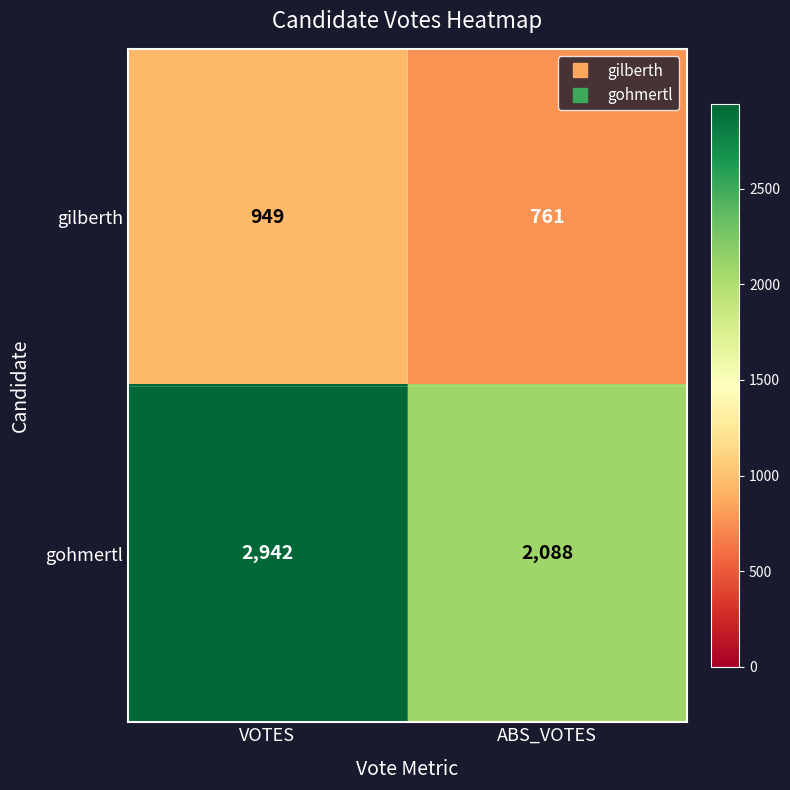

Which series has the widest spread of values?

gohmertl